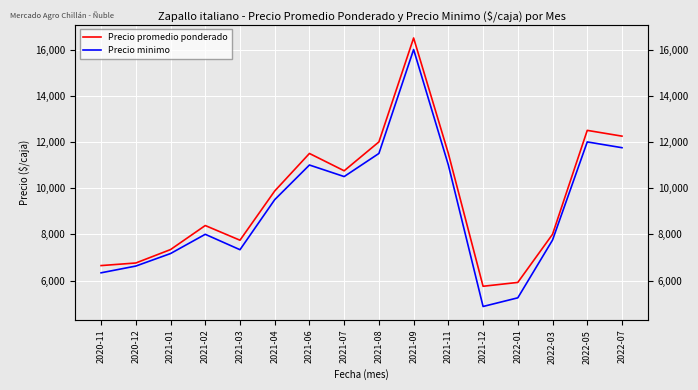

True or false: Precio minimo has a value of 7333 at 2021-03.

True